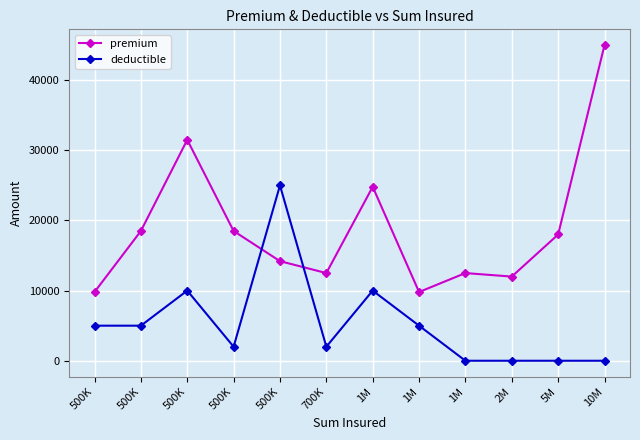

Count the number of data series in this chart.

2